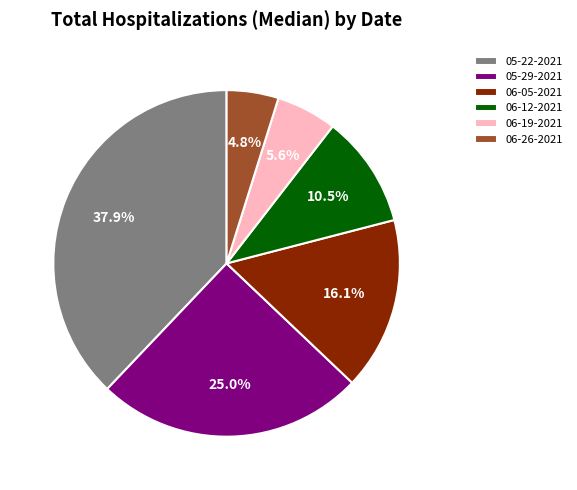

Which category has the biggest portion of the pie?

05-22-2021